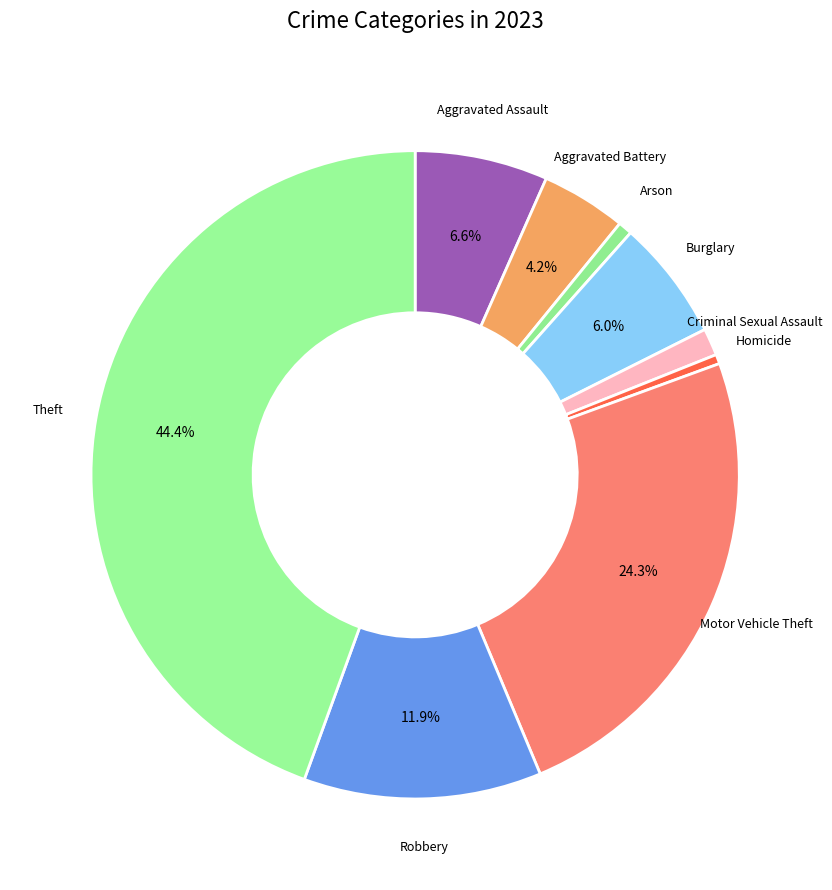

How many slices are in this pie chart?

9